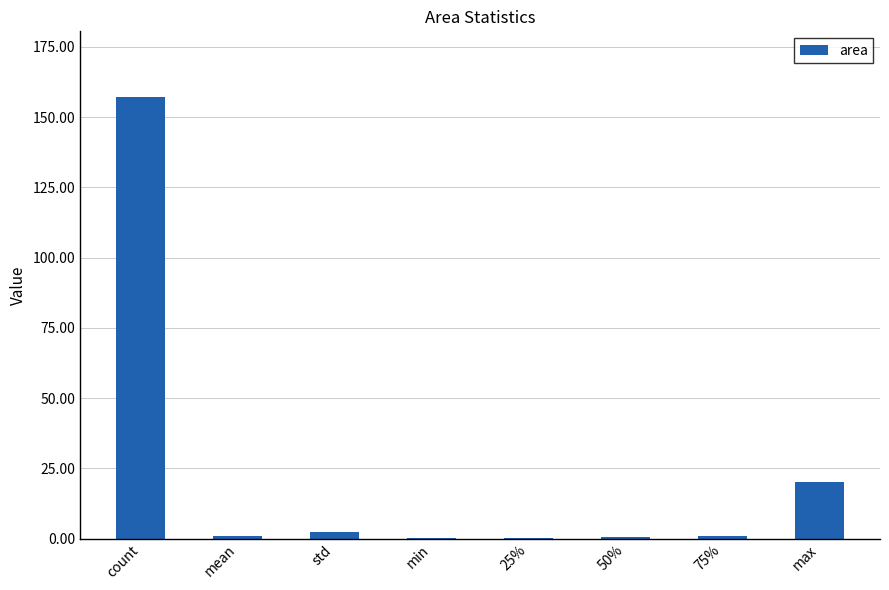

Which label corresponds to the largest value in the chart?

count